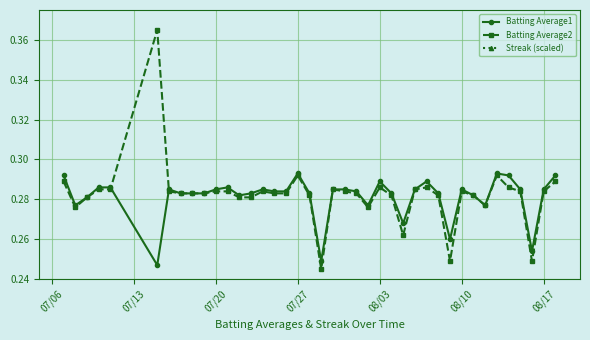

Count the number of data series in this chart.

3